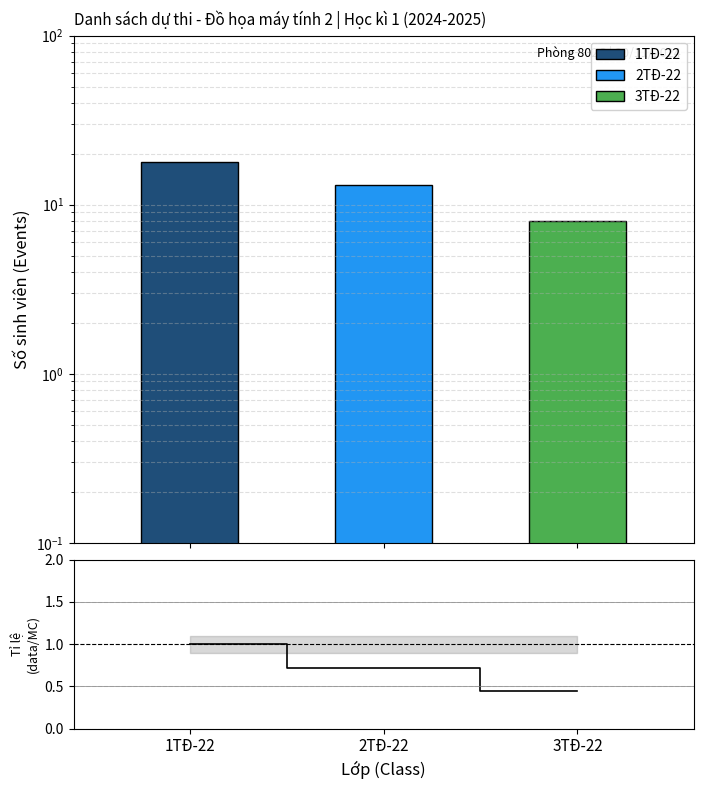

What is the change in value from 2TĐ-22 to 3TĐ-22?

-0.3